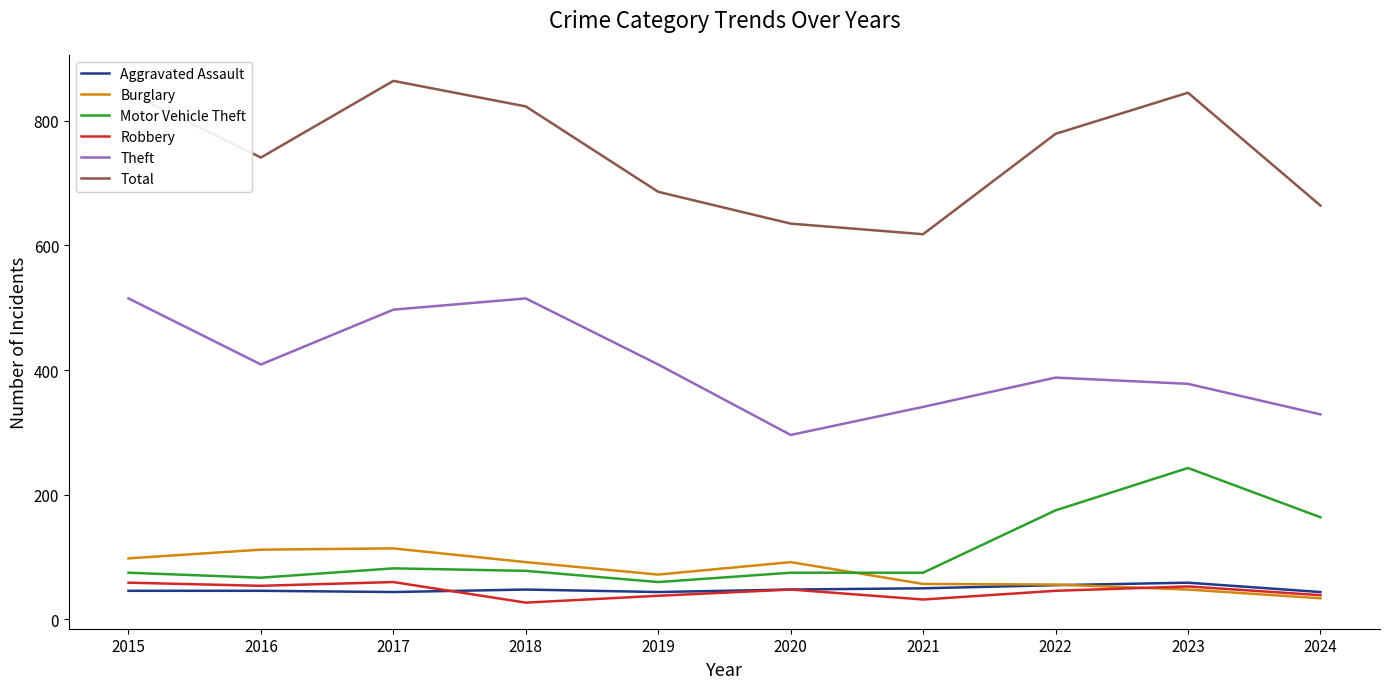

True or false: Robbery and Total cross at least once.

False